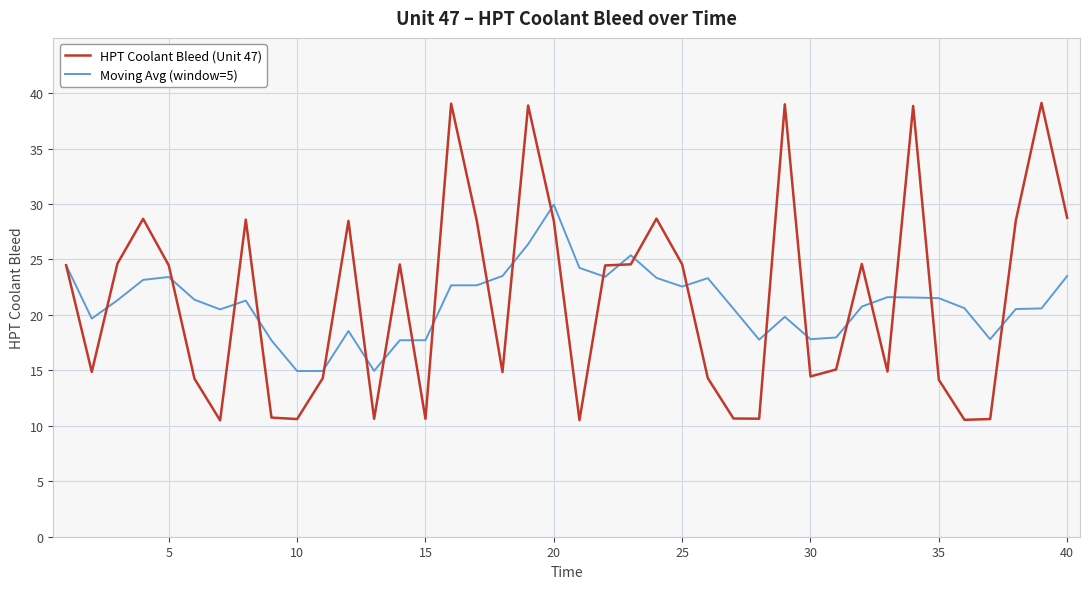

True or false: Moving Avg (window=5) and HPT Coolant Bleed (Unit 47) cross at least once.

True